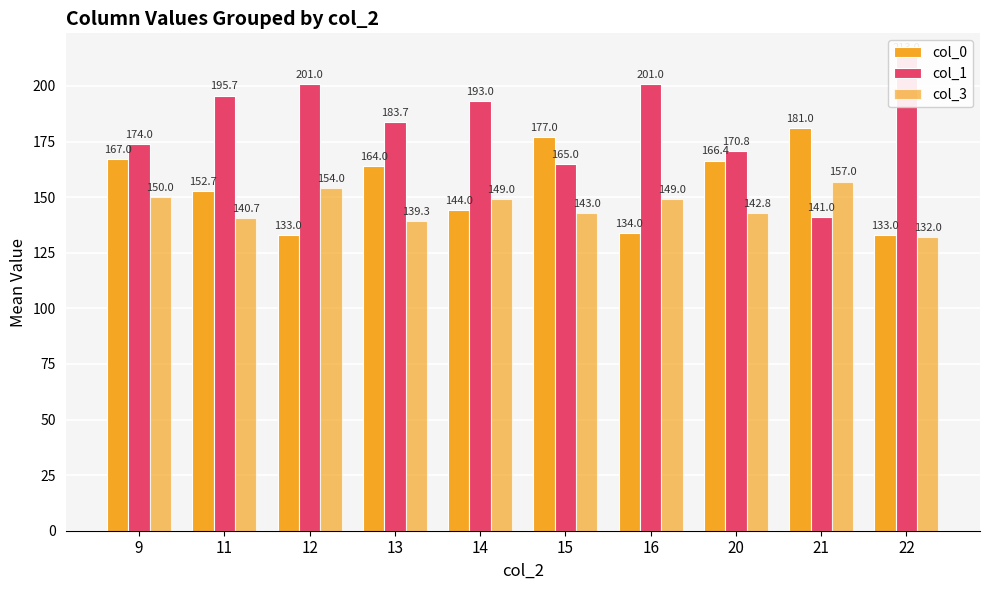

Reading left to right, what are all the values shown in this chart?

col_0: 167.0	152.7	133.0	164.0	144.0	177.0	134.0	166.4	181.0	133.0
col_1: 174.0	195.7	201.0	183.7	193.0	165.0	201.0	170.8	141.0	213.0
col_3: 150.0	140.7	154.0	139.3	149.0	143.0	149.0	142.8	157.0	132.0